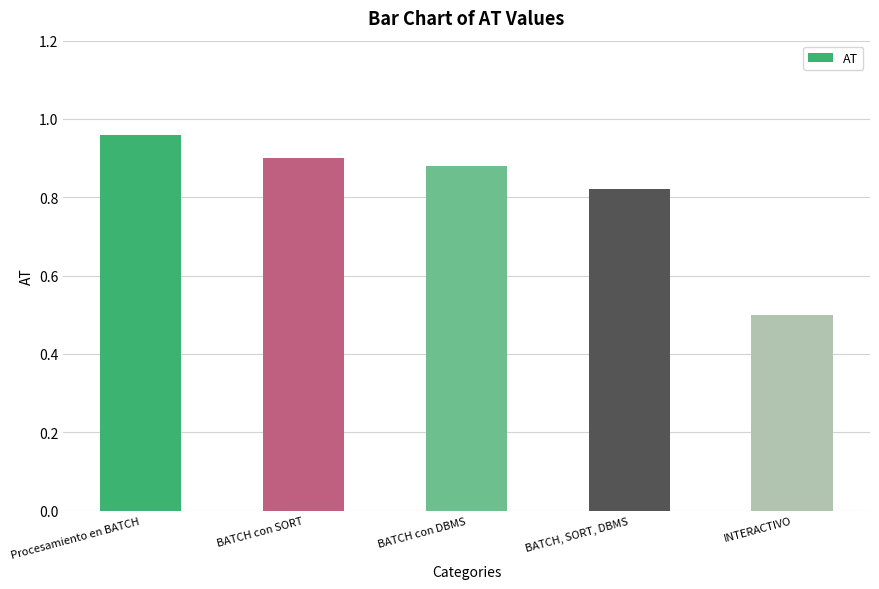

At which label is the value closest to 0?

INTERACTIVO